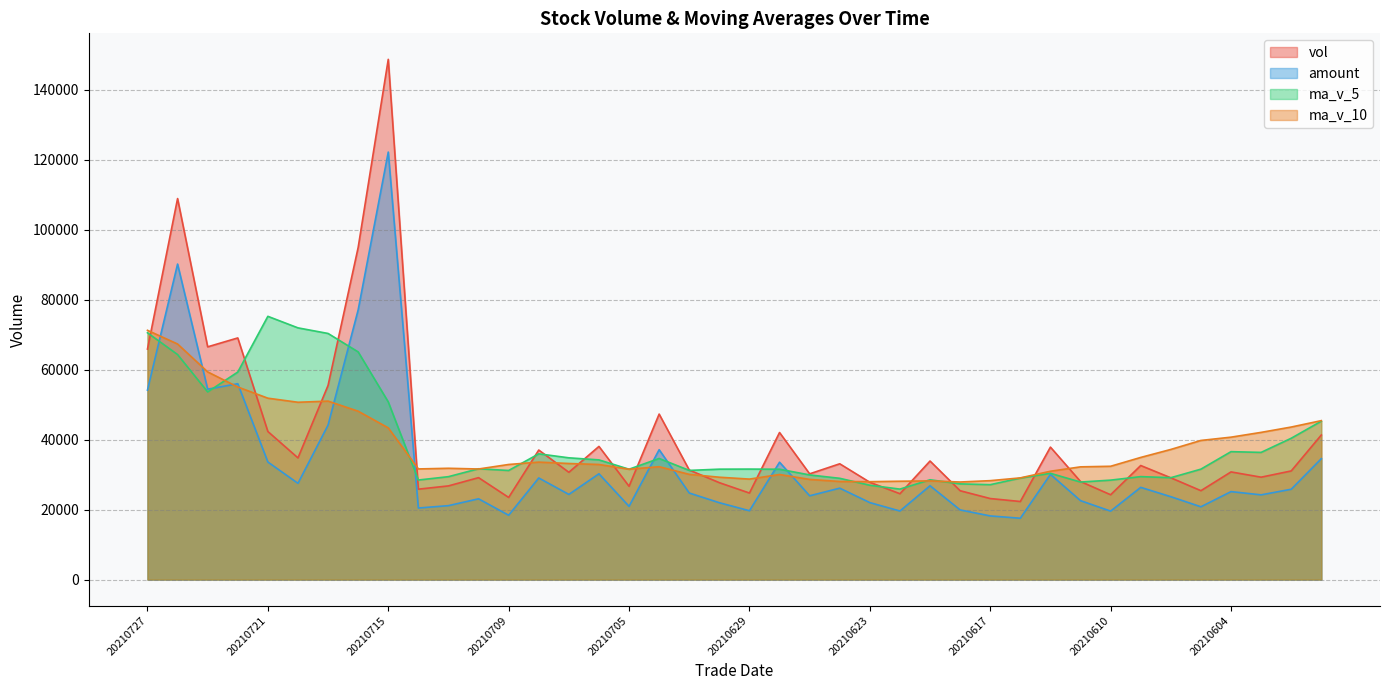

What is the value of the ma_v_10 point at the 3rd from the left?

59342.7